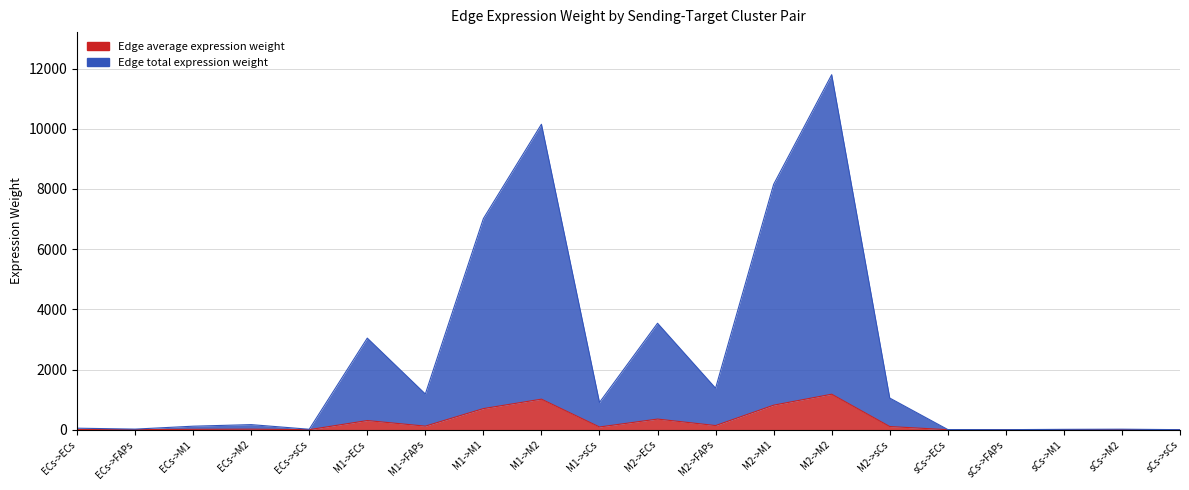

Does the chart have visible grid lines?

Yes